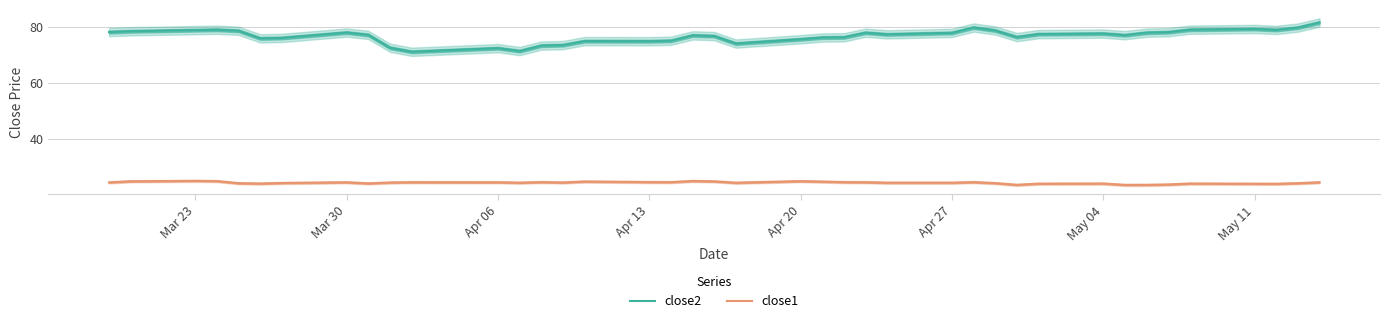

What is the highest value of the close2 series?

81.7